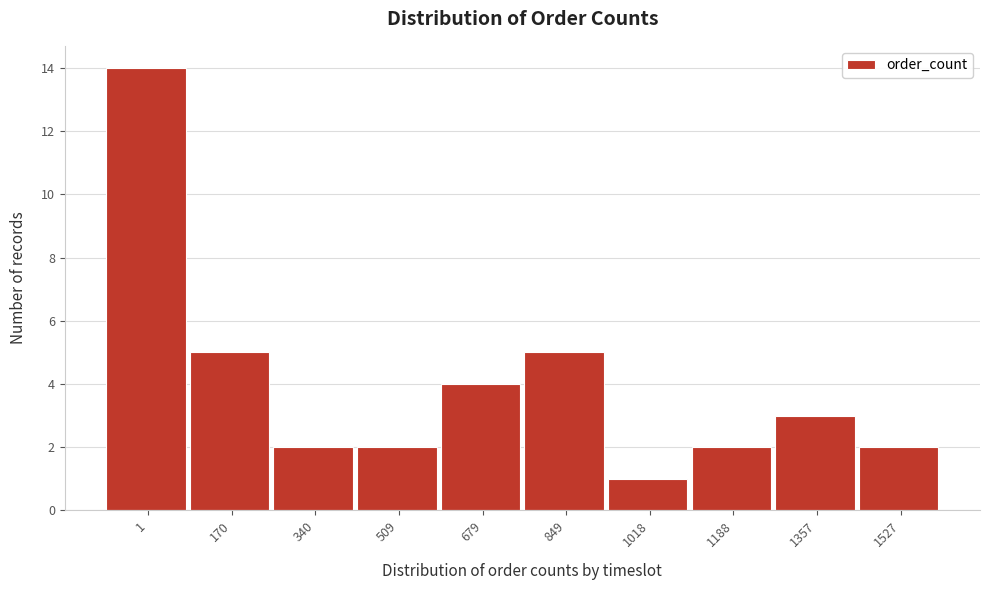

Reading left to right, extract all data points from this chart.

1=14	170=5	340=2	509=2	679=4	849=5	1018=1	1188=2	1357=3	1527=2